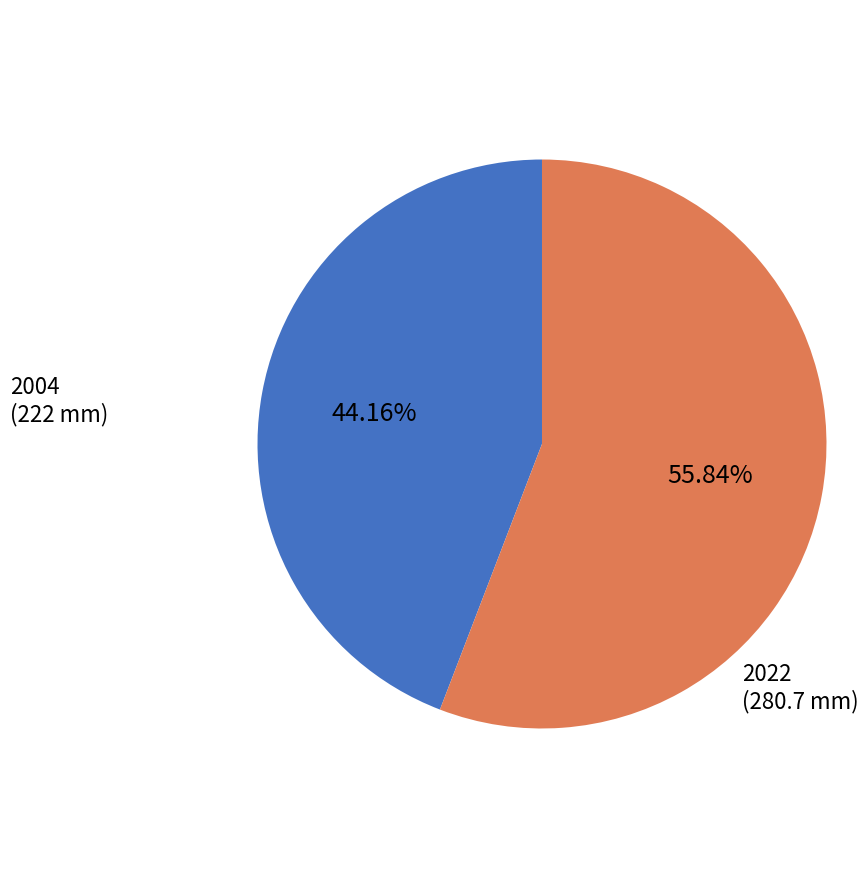

Does any single category account for the majority?

Yes